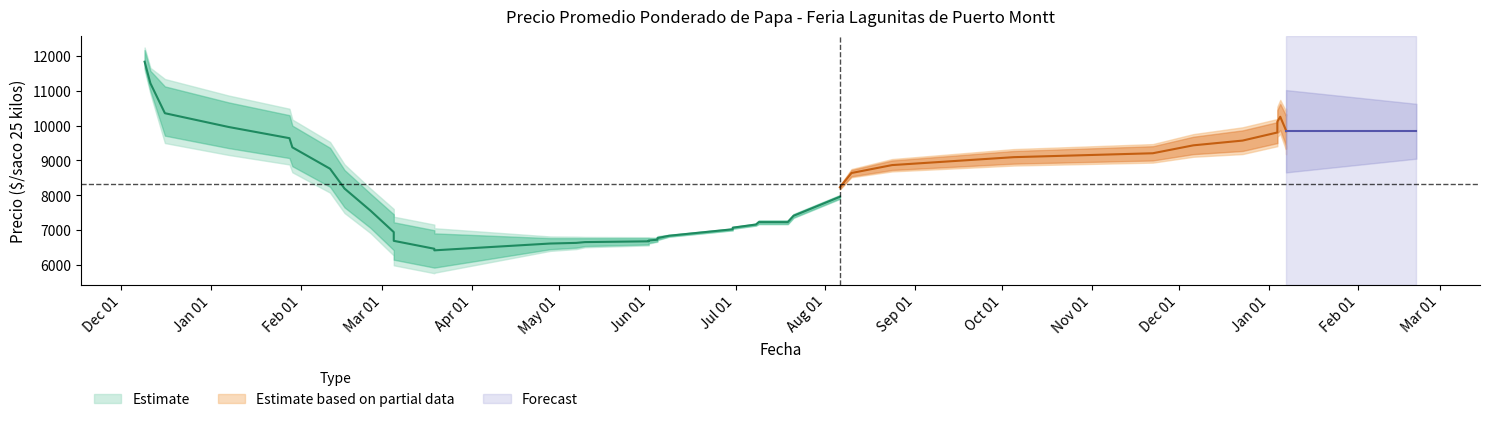

Count the number of data series in this chart.

3